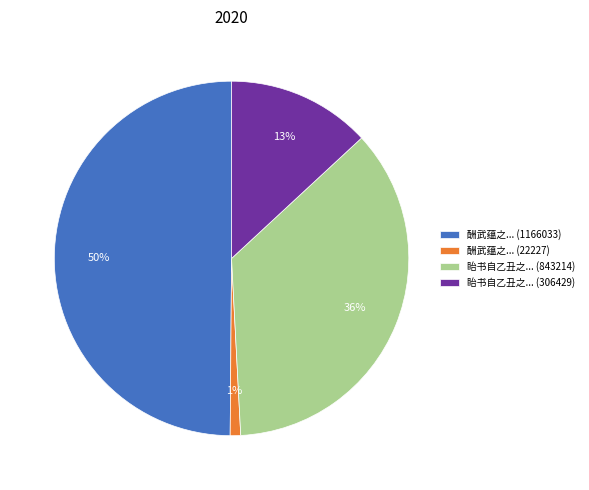

To the nearest percent, what portion does 眙书自乙丑之... (843214) represent?

36%